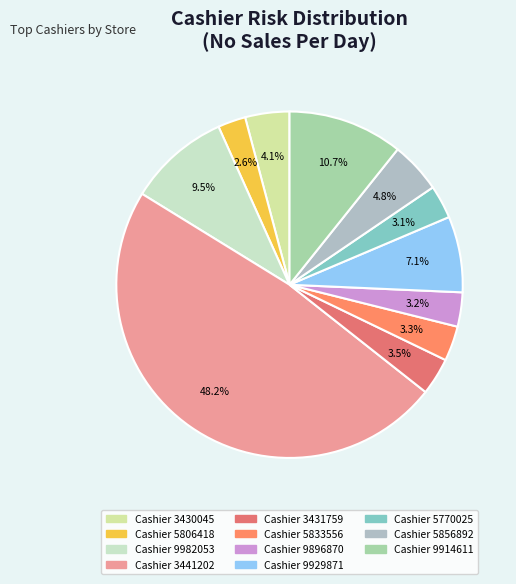

Count the number of slices in the pie.

11